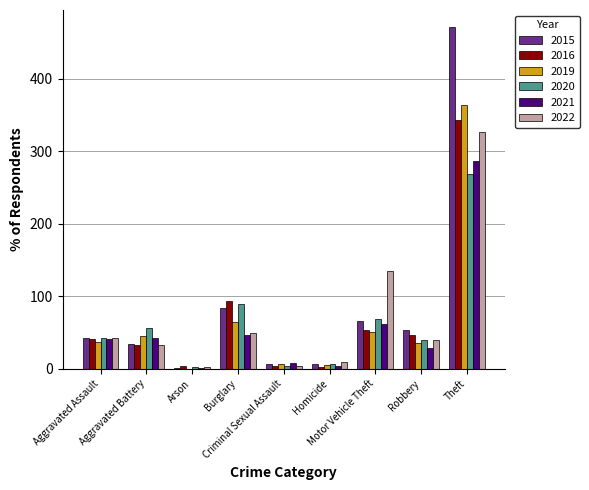

What is the greatest value displayed?

471